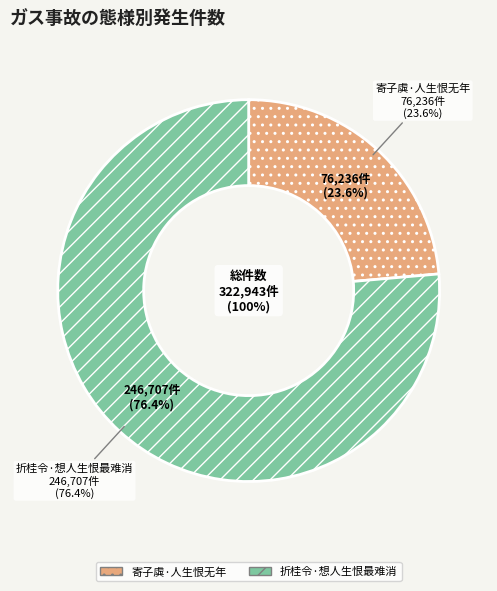

What percentage is NOT represented by 寄子虡·人生恨无年?

76.4%